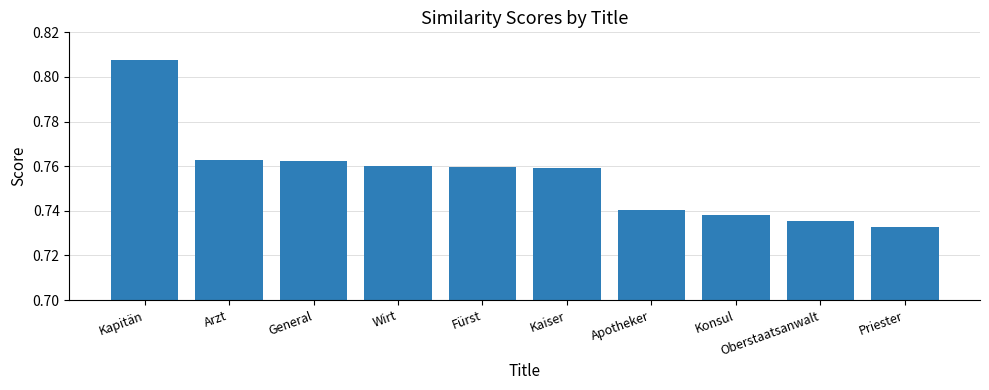

How many values are between 0 and 1?

10